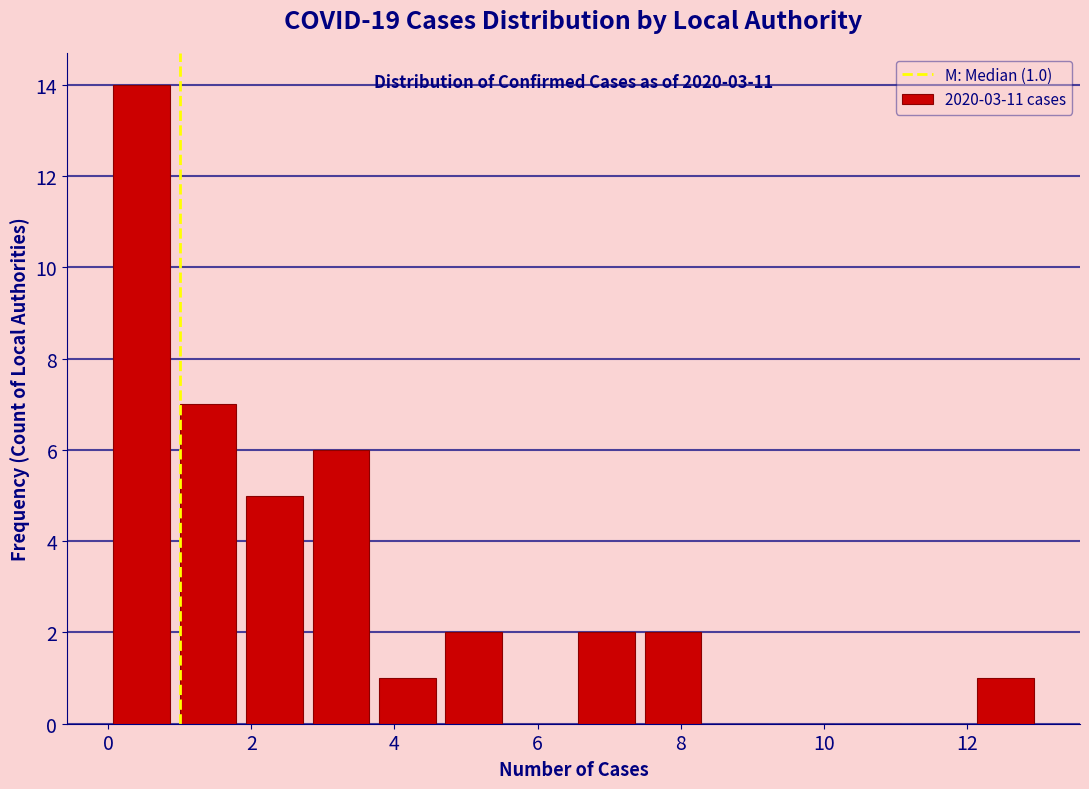

Over which range of the x-axis is the bar tallest?

0.0 to 1.0